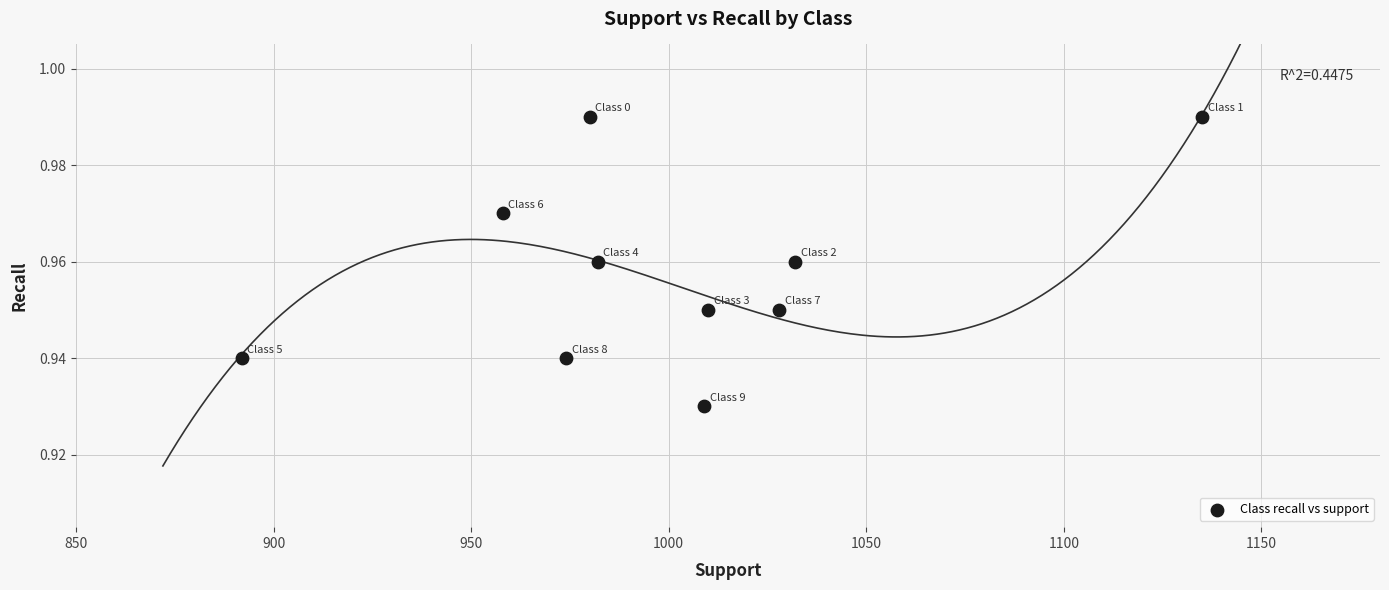

What is the average X value?

1000.0